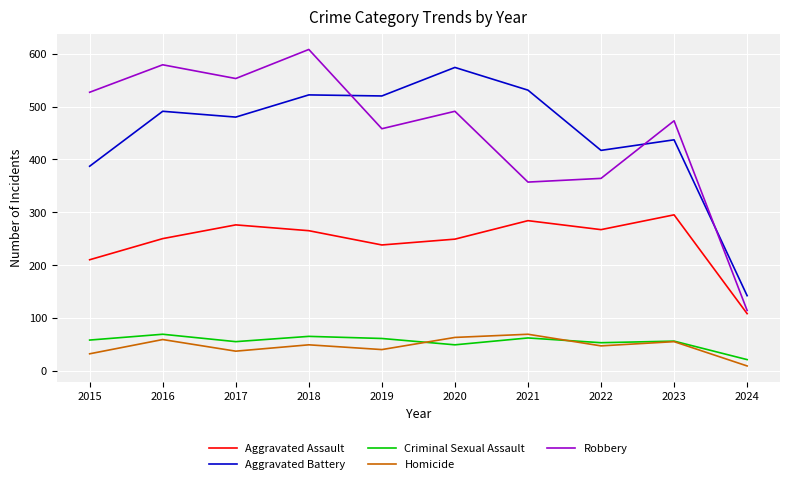

At which category does Aggravated Assault reach its first local valley?

2019